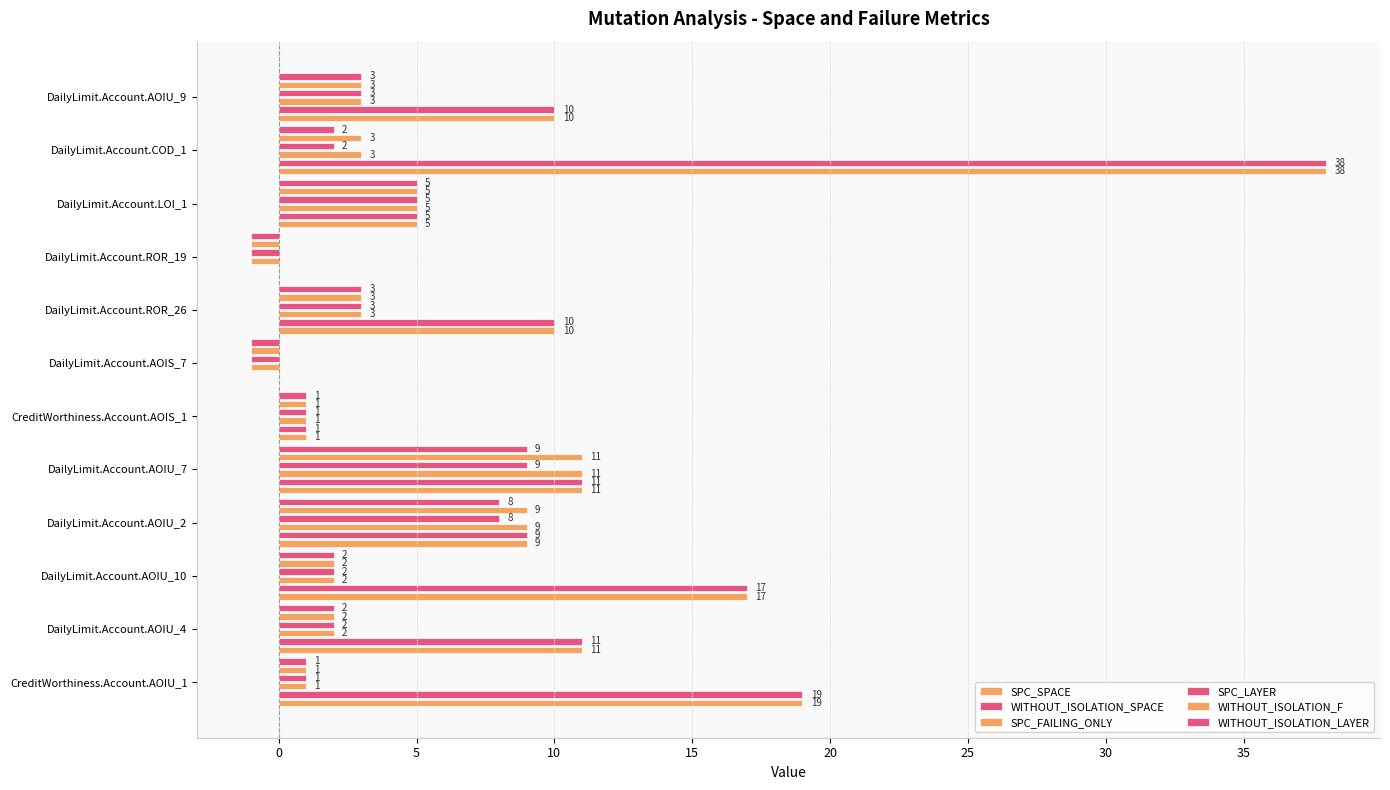

Which series has the widest spread of values?

SPC_SPACE